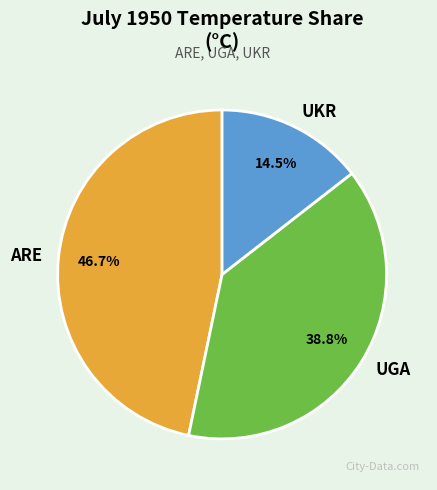

Is there any slice that represents more than half of the pie?

No